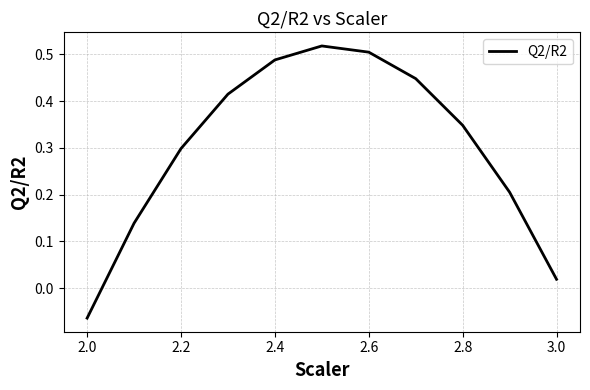

What is the difference between the maximum and minimum values?

0.6